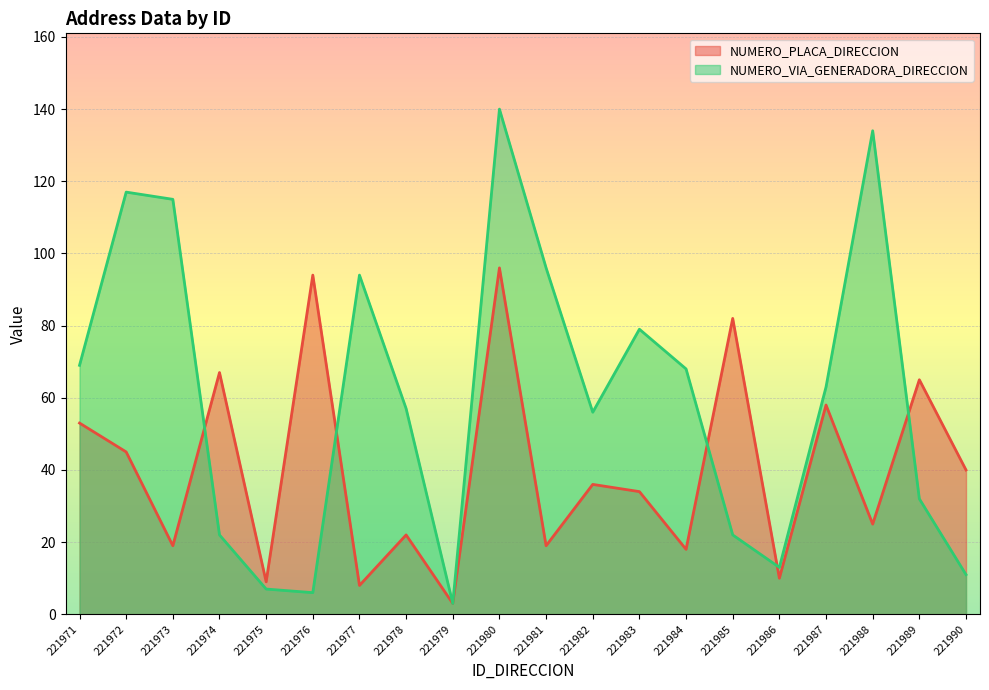

Between 221973 and 221988, which is larger?

221988